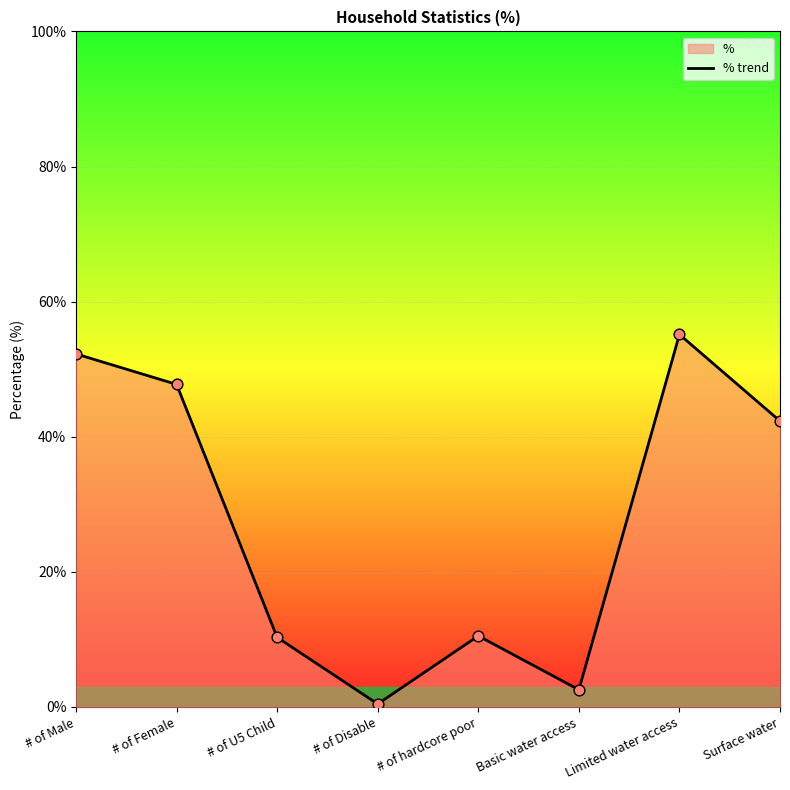

Which has a higher value, # of U5 Child or Basic water access?

# of U5 Child